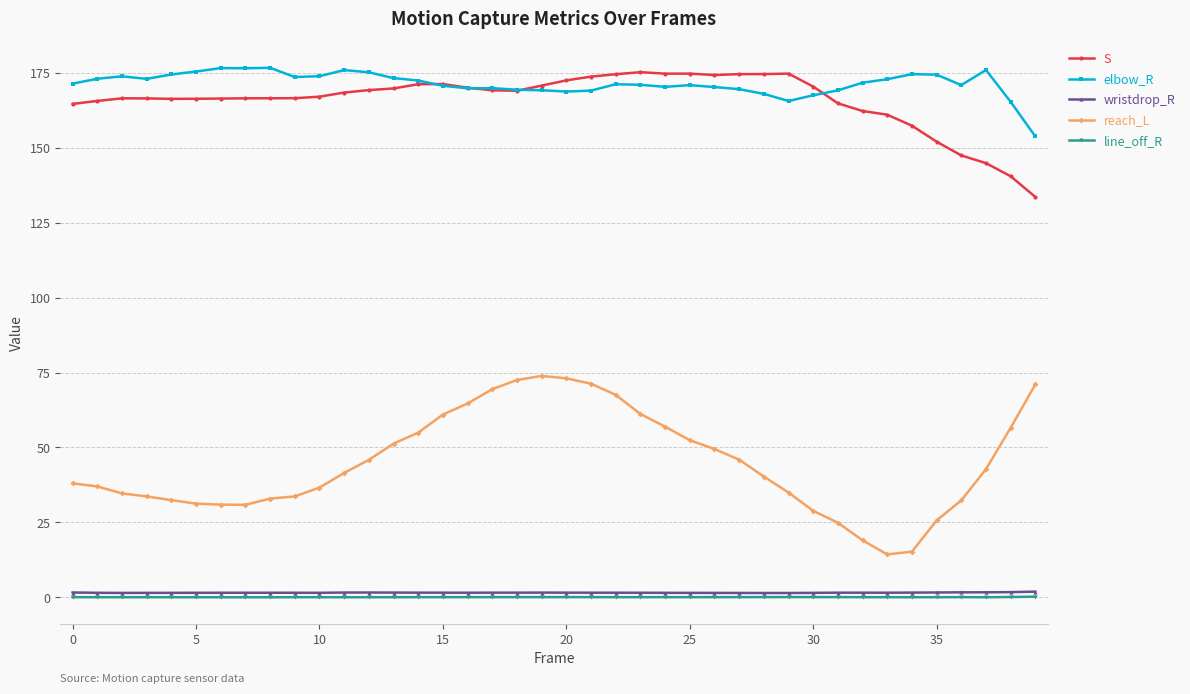

True or false: elbow_R and wristdrop_R intersect in this chart.

False